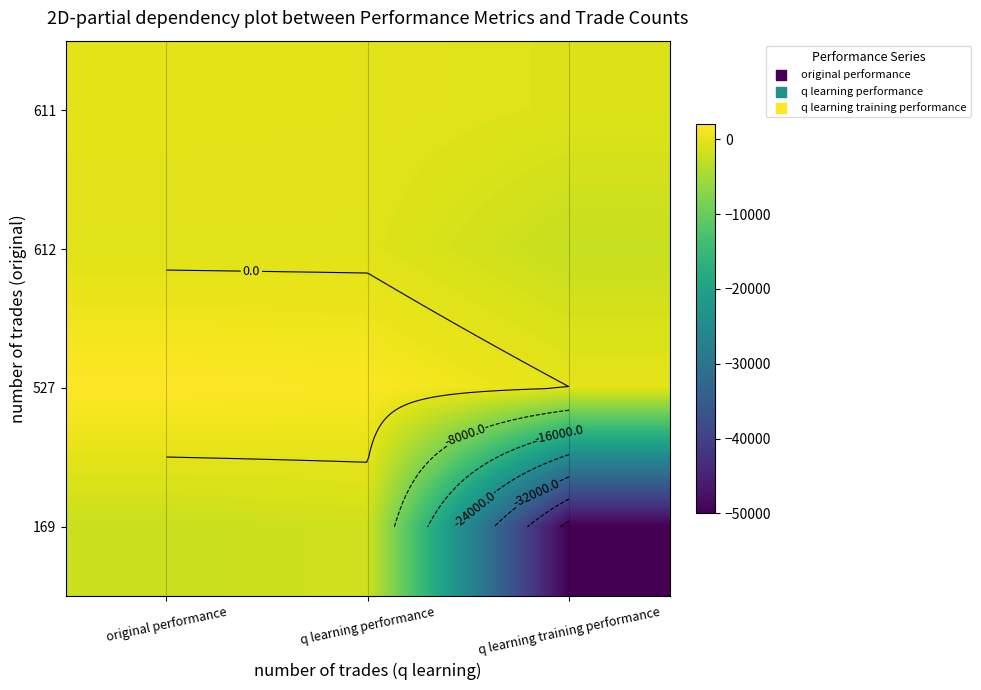

Which label corresponds to the smallest value in the chart?

q learning training performance